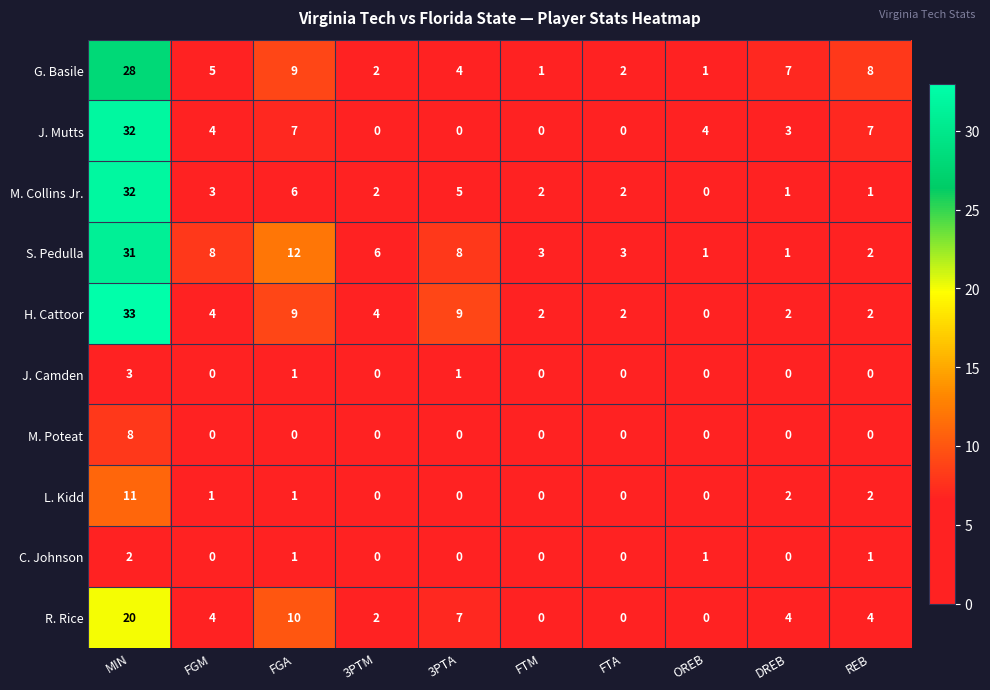

How many values in the L. Kidd series are below 1?

5